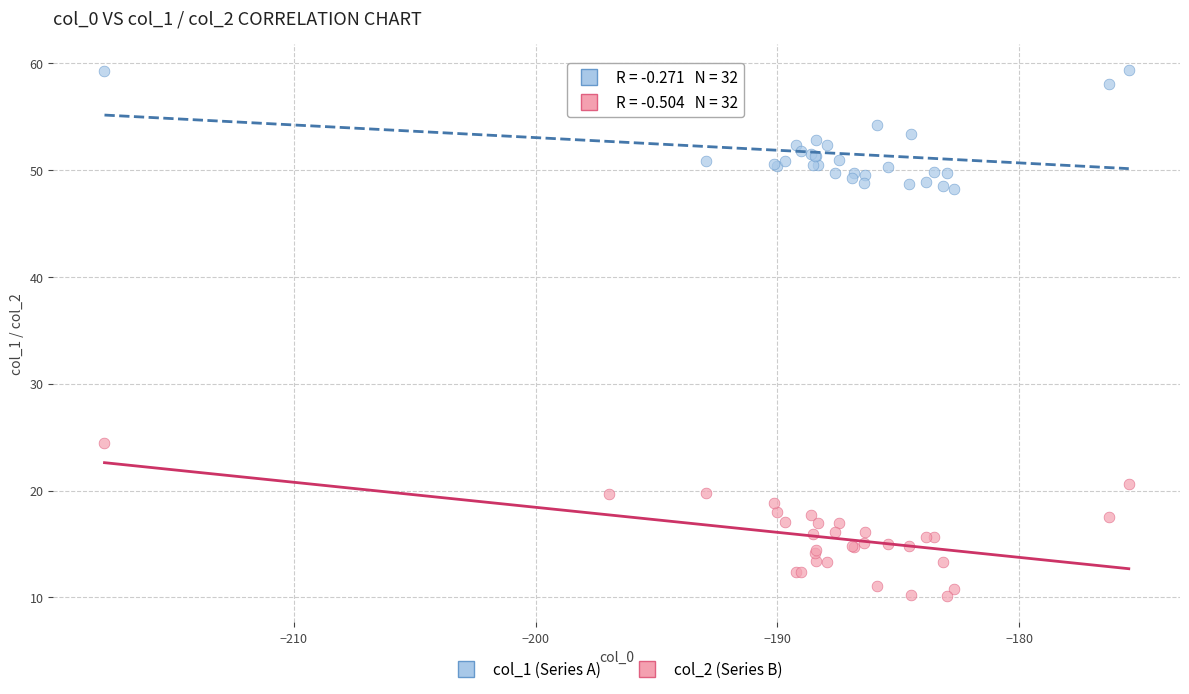

Which series has the widest spread of Y values?

col_2 (Series B)